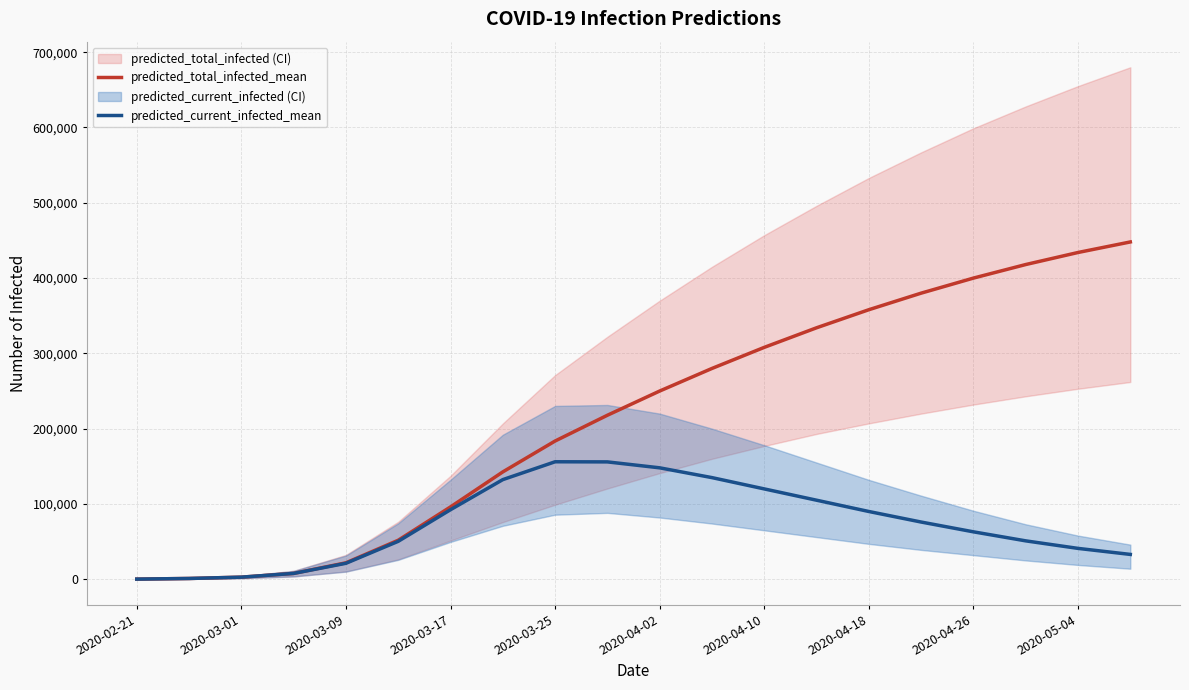

How many data points in predicted_current_infected_mean are above 76000?

9